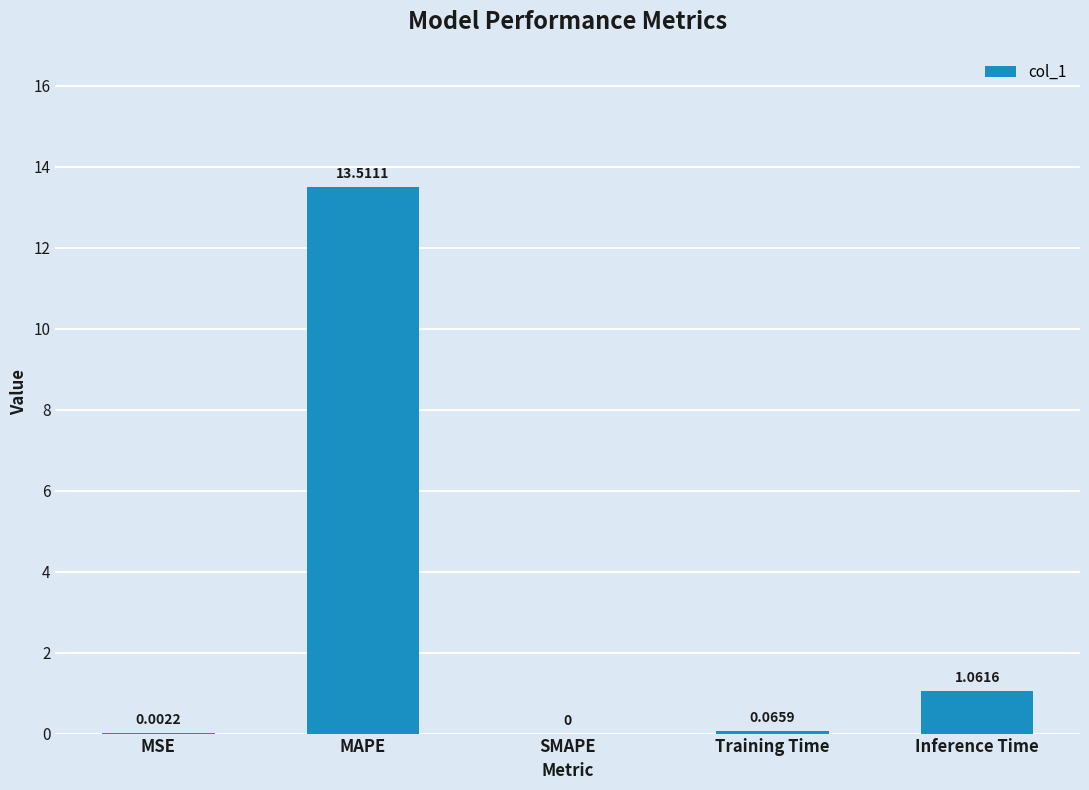

Are the bars grouped side by side (vs. stacked)?

No